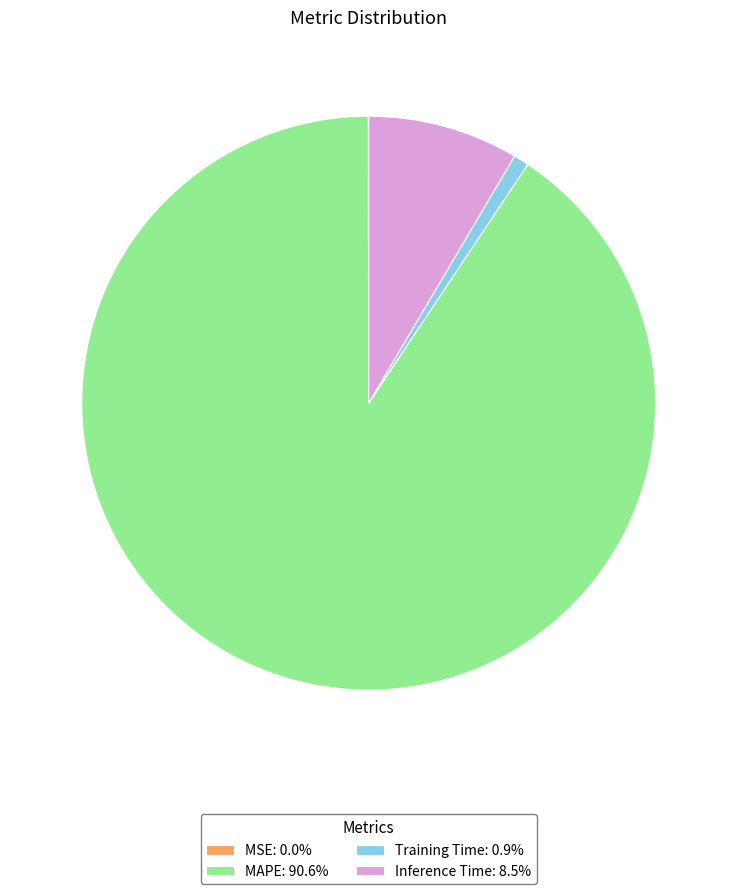

Is Training Time: 0.9% the majority of the pie?

No